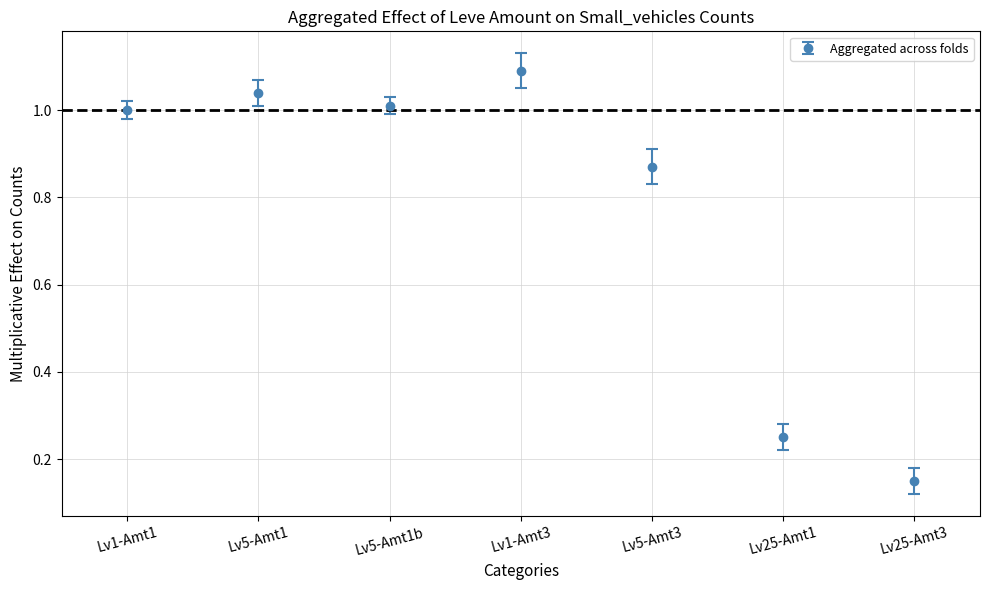

What is the sum of the values at Lv5-Amt3 and Lv25-Amt1?

1.1